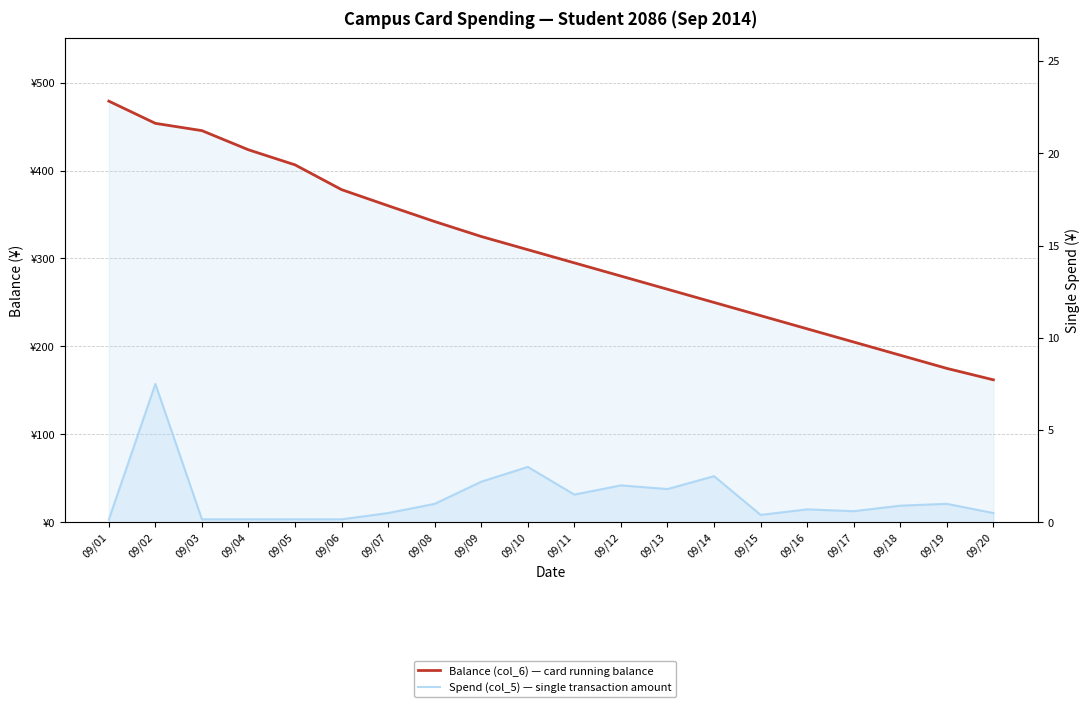

True or false: Spend (col_5) — single transaction amount has a value of 0.4 at 09/15.

True